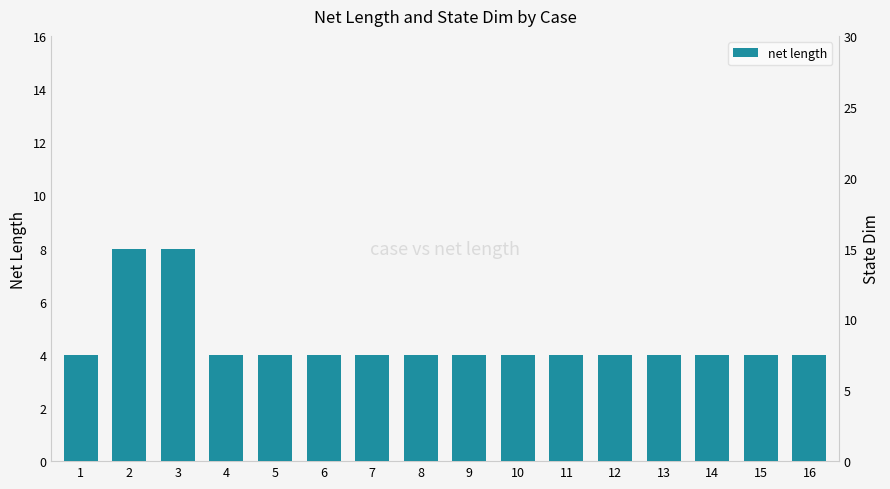

Between 9 and 3, which is larger?

3